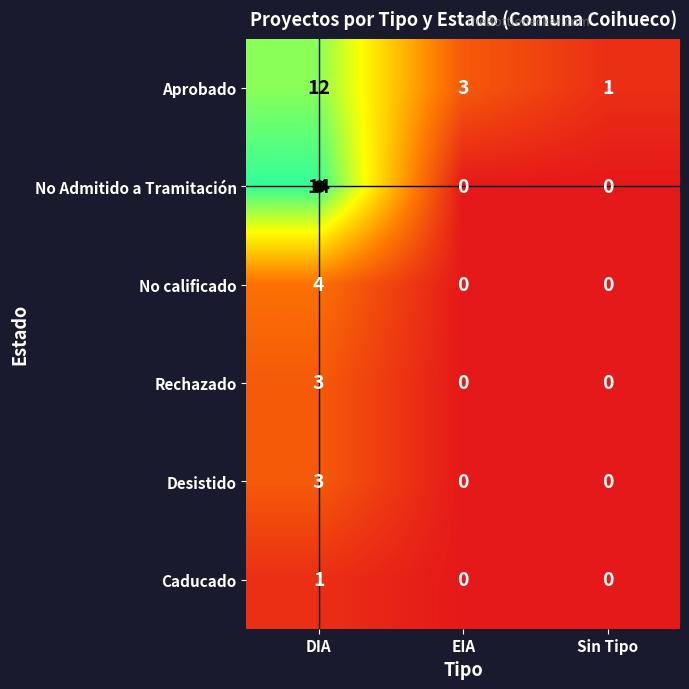

Which series changed the most between DIA and Sin Tipo?

No Admitido a Tramitación